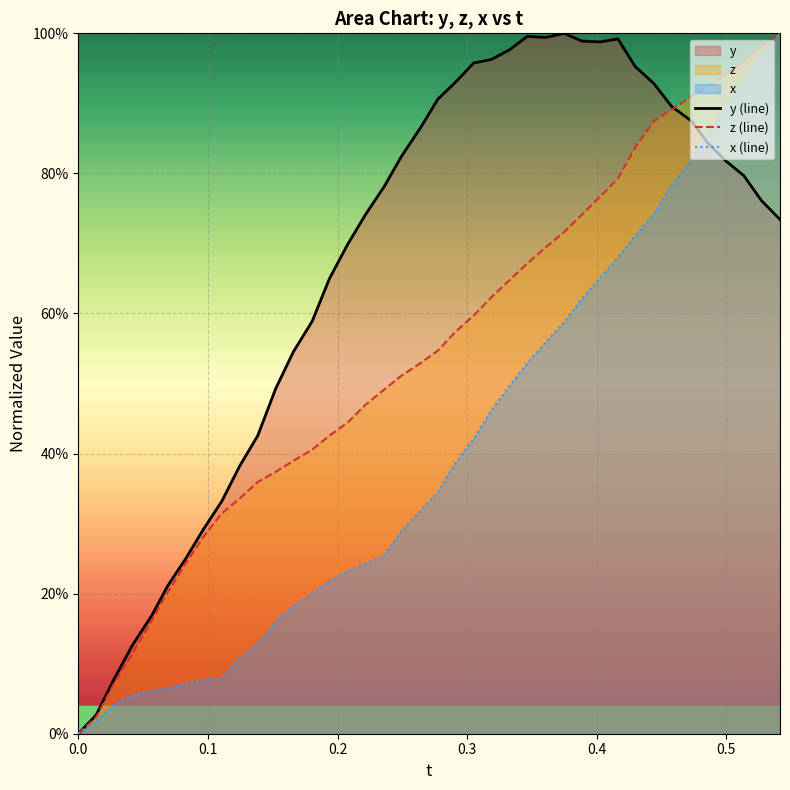

True or false: x (line) has more than 0 interior local peaks.

False